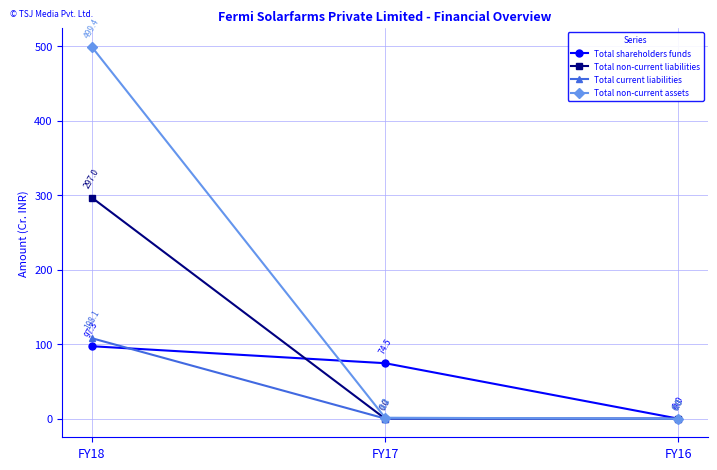

What is the sum of the Total non-current assets values at FY16 and FY18?

499.4